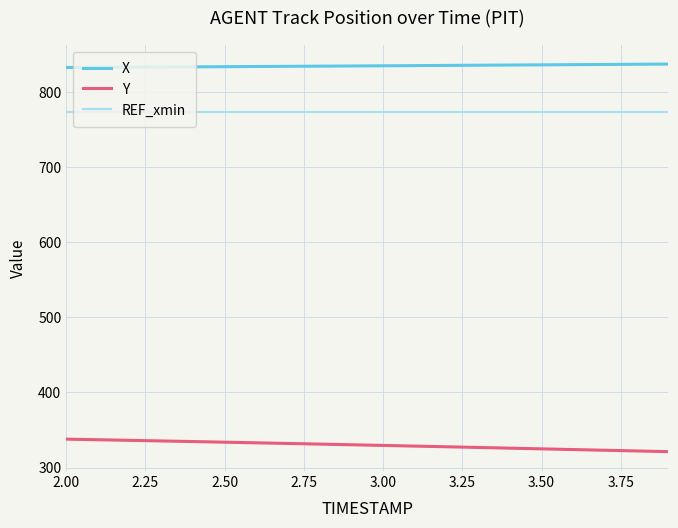

What is the difference between the maximum and minimum values in the Y series?

16.6